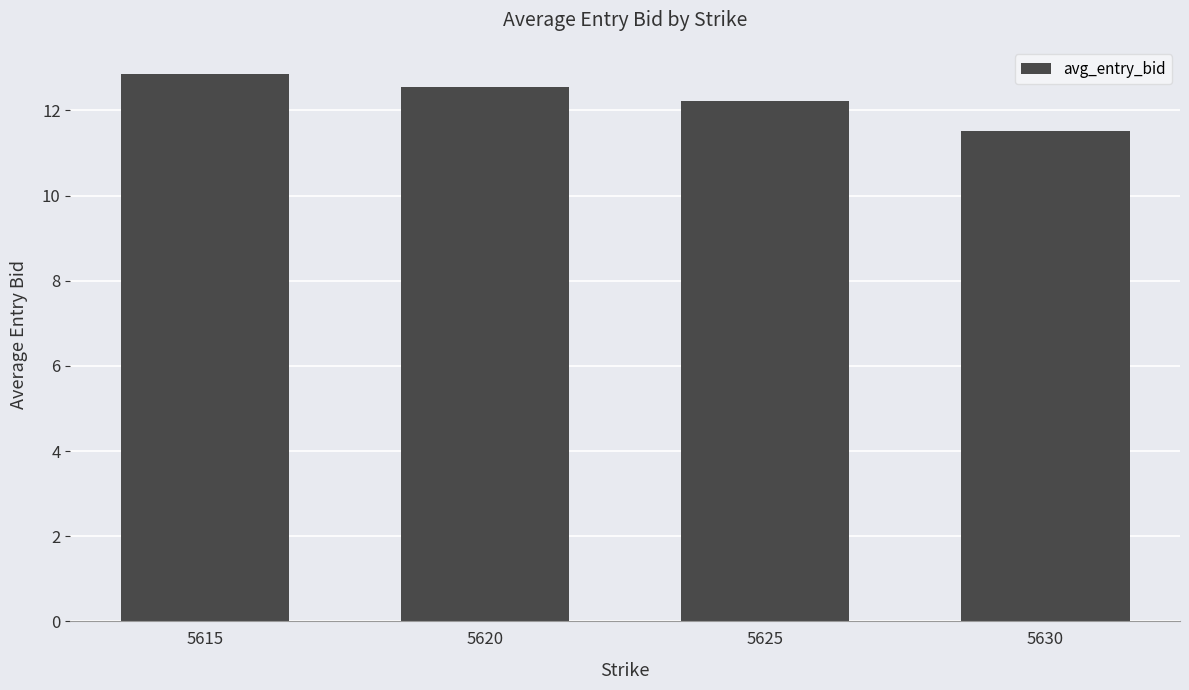

What is the difference between the values at 5615 and 5620?

0.3